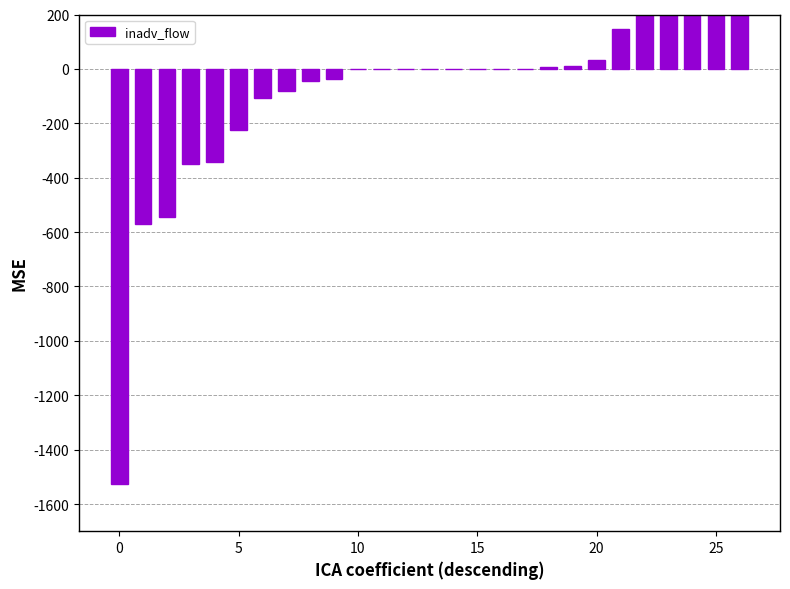

What is the maximum value shown in the chart?

1403